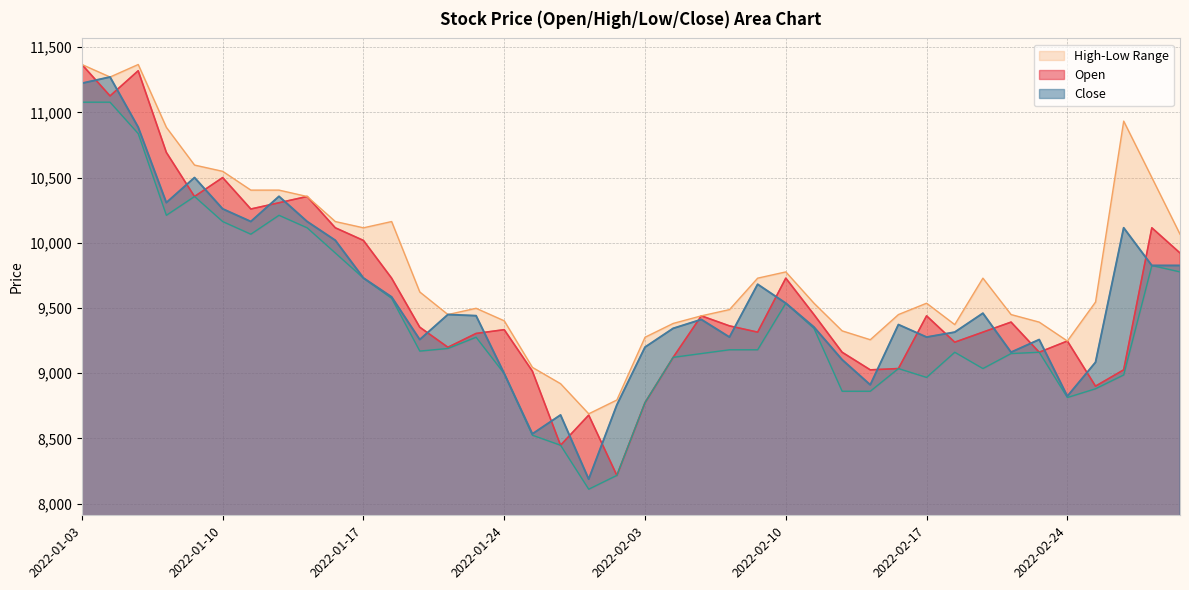

True or false: High and Low intersect in this chart.

False